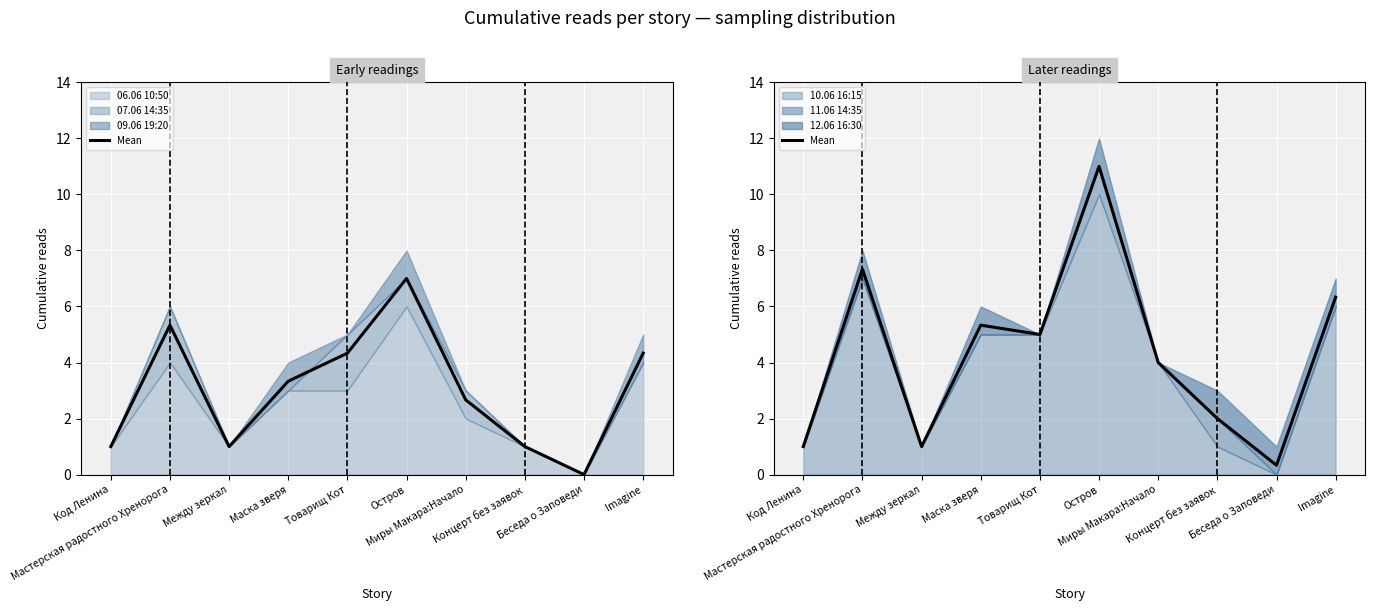

Reading right to left, list all the values displayed in this chart.

Imagine=6.3	Беседа о Заповеди=0.3	Концерт без заявок=2.0	Миры Макара:Начало=4.0	Остров=11.0	Товарищ Кот=5.0	Маска зверя=5.3	Между зеркал=1.0	Мастерская радостного Хренорога=7.3	Код Ленина=1.0